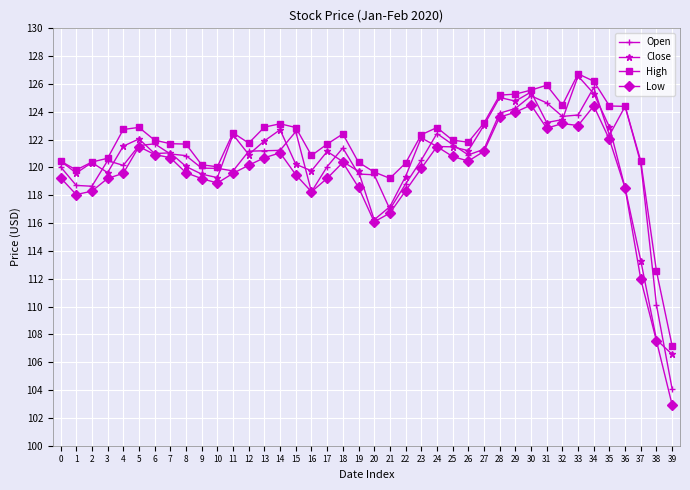

Which series changed the most between 5 and 32?

Open